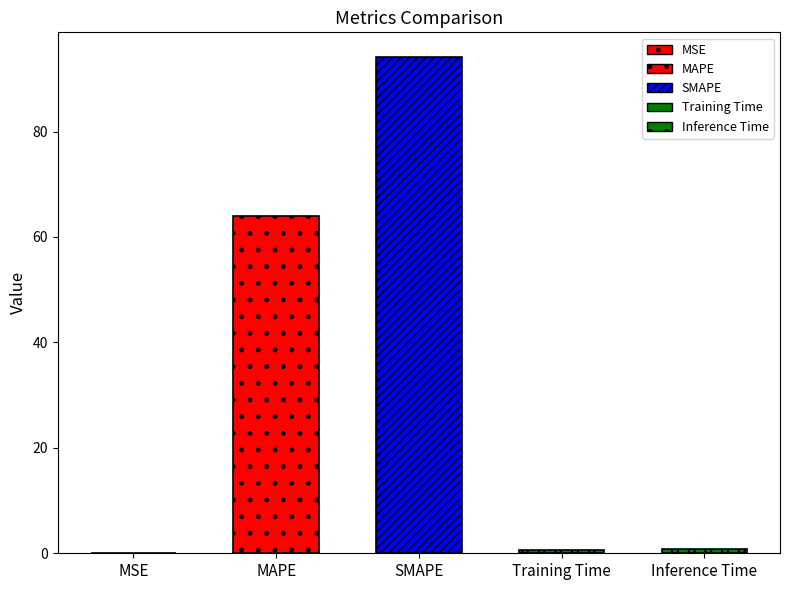

At which category does the chart reach its peak across all series?

SMAPE